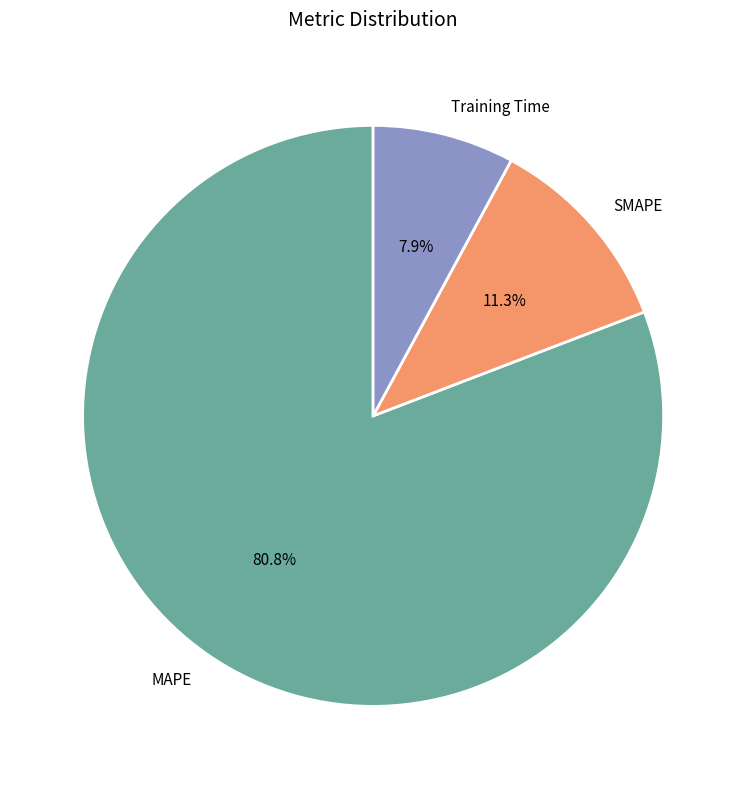

Rank the categories by value from highest to lowest.

MAPE, SMAPE, Training Time